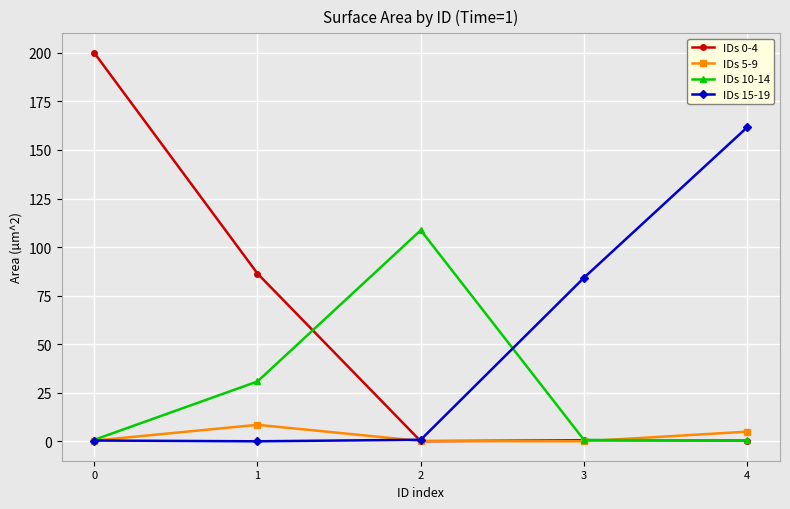

The IDs 0-4 series shows 200.0 at 0. True or false?

True